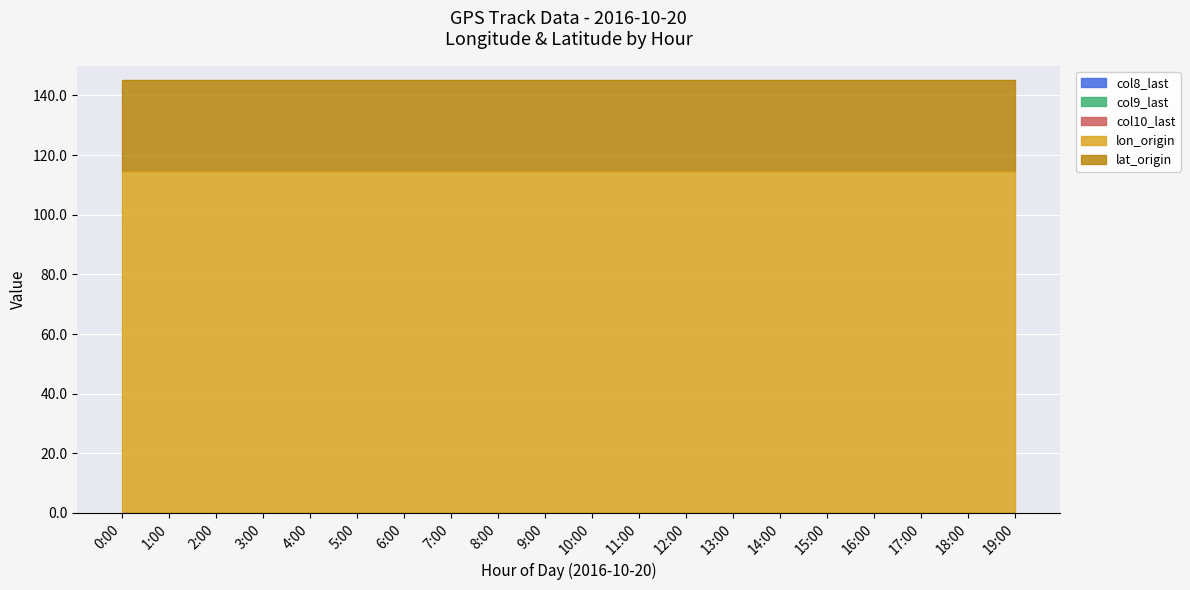

Between 11:00 and 3:00, which is larger?

11:00